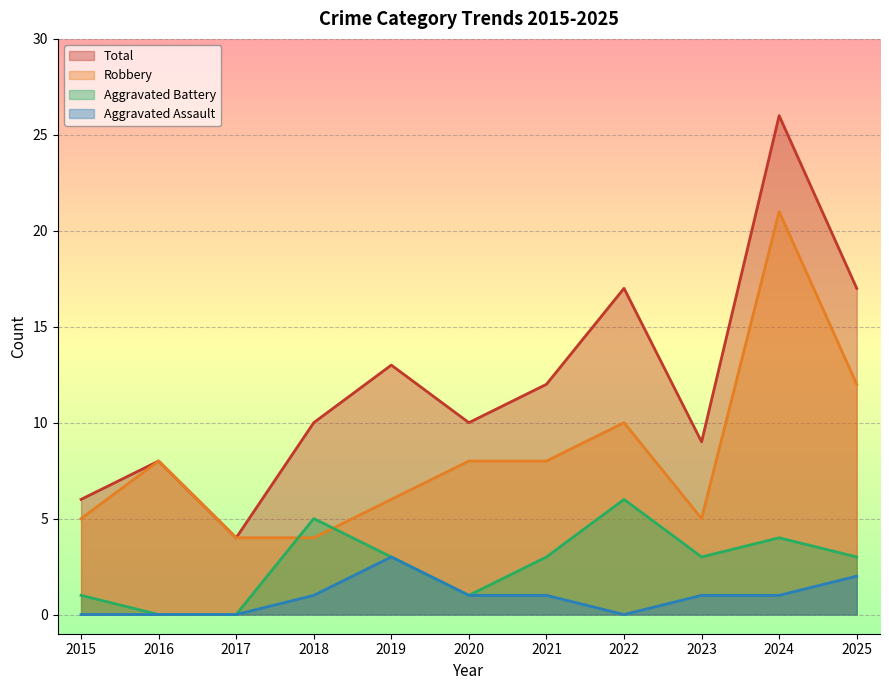

Where does the Aggravated Battery series first go above 3?

2018